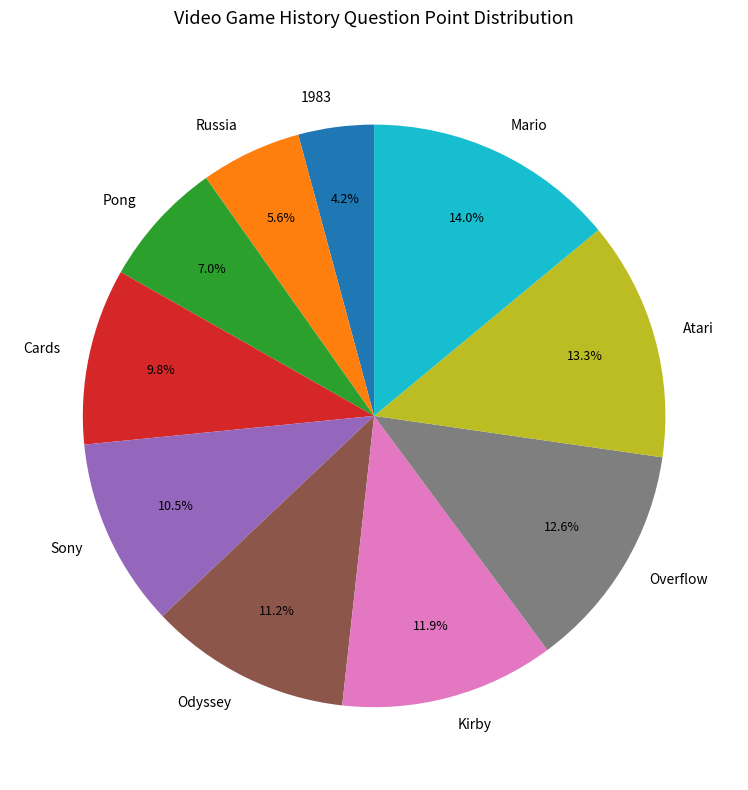

Do Odyssey and Mario together represent more than half of the pie?

No